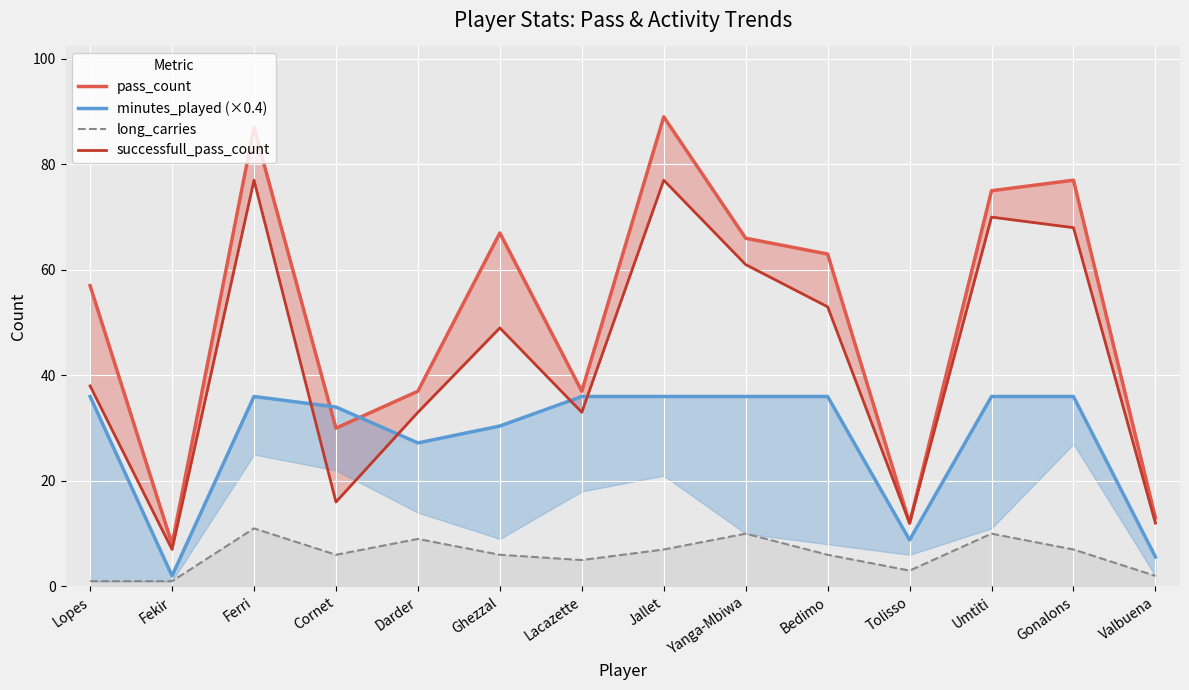

What is the maximum value shown in the chart?

89.0